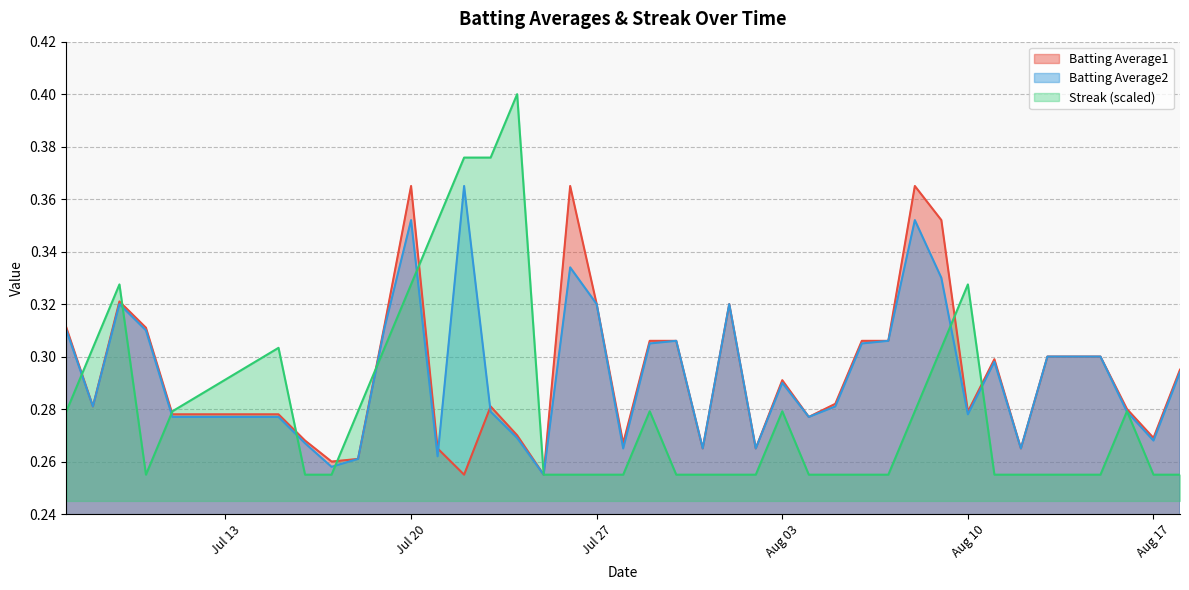

Which series has the widest spread of values?

Streak (scaled)